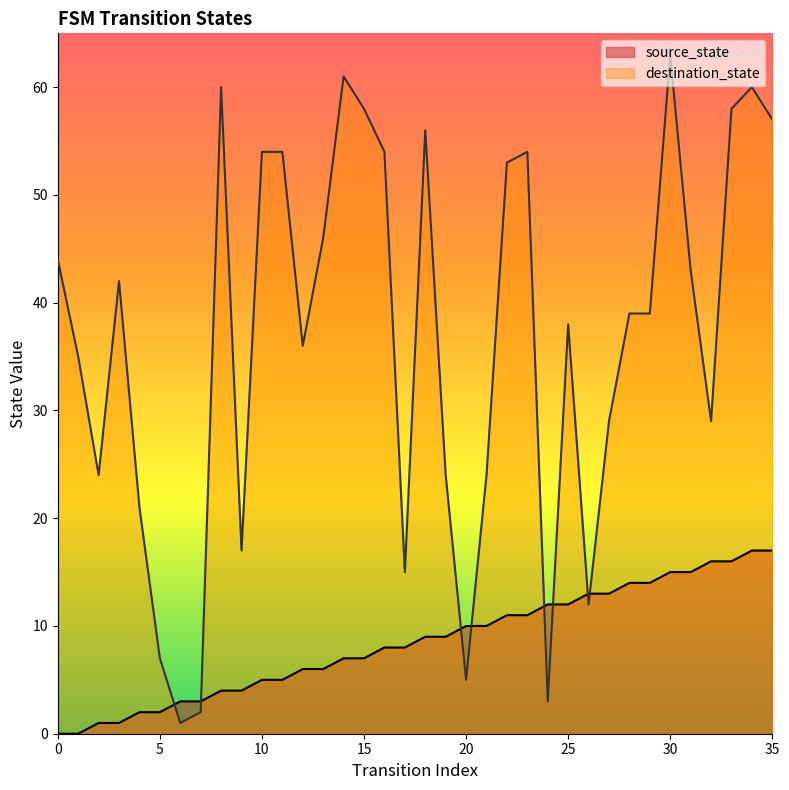

At 35, list the series in order from largest to smallest.

destination_state, source_state